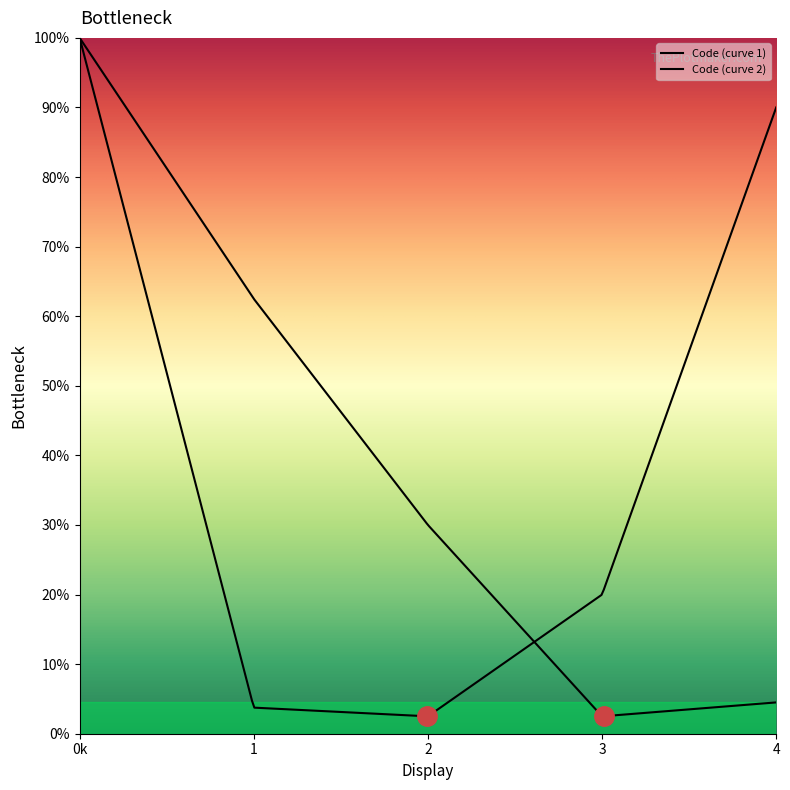

Does the chart have visible grid lines?

No